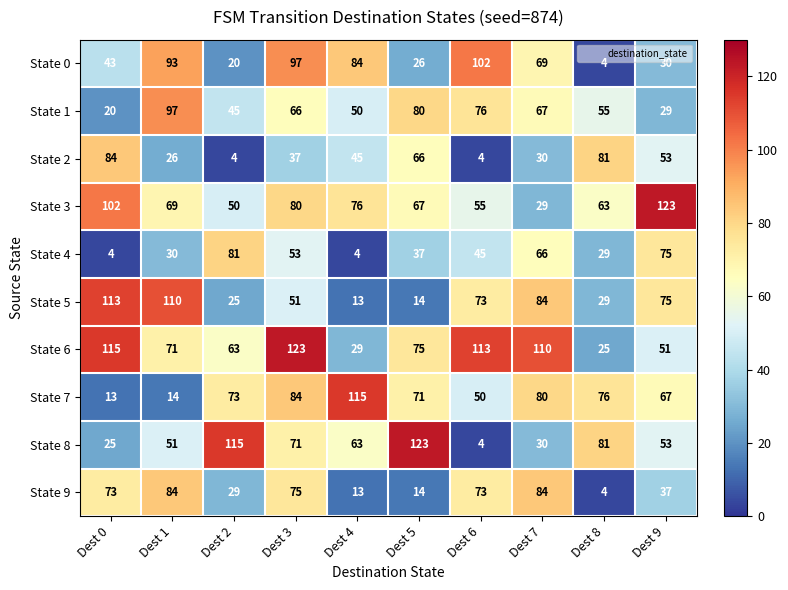

What is the total value across all series at Dest 7?

649